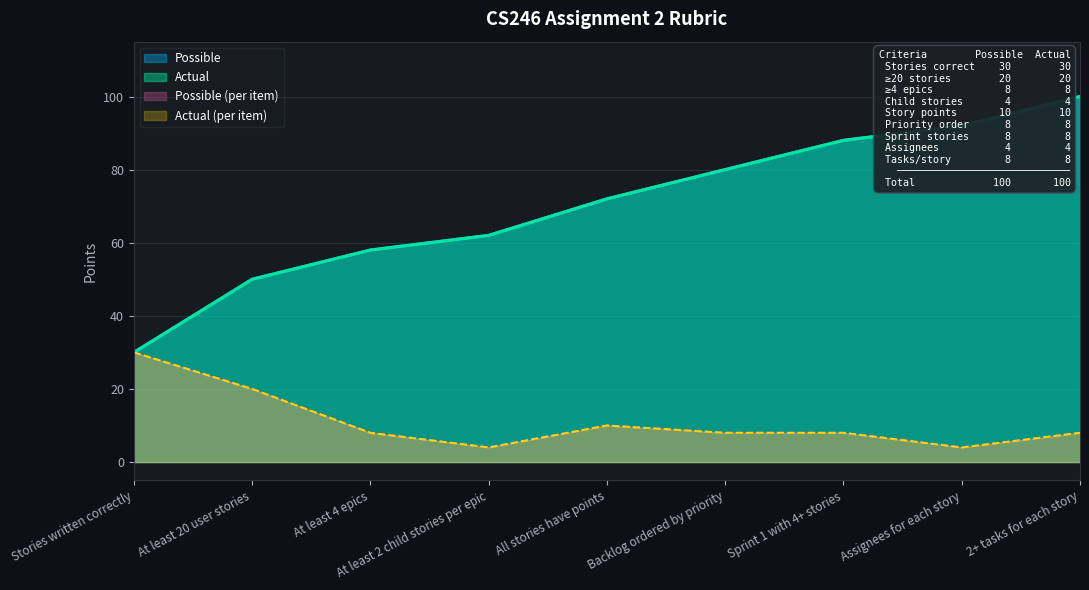

True or false: Actual and Possible intersect in this chart.

False